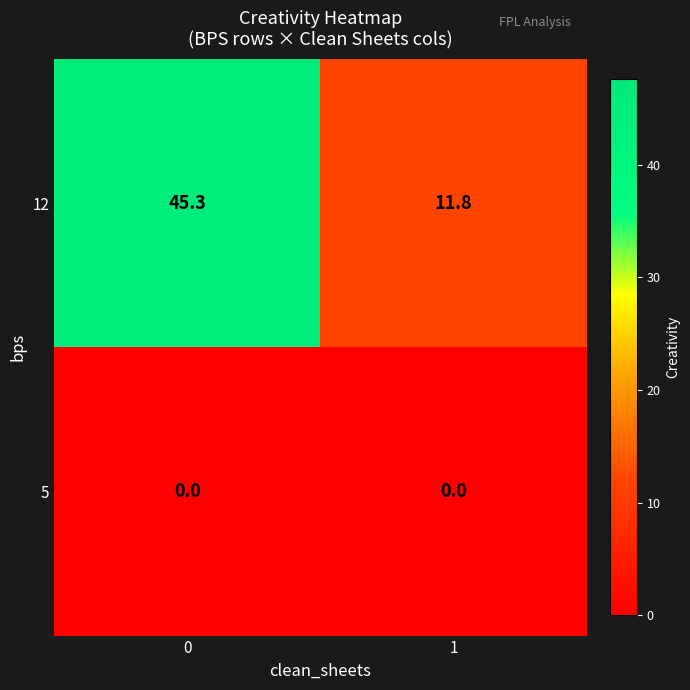

Count the number of categories in the chart.

2